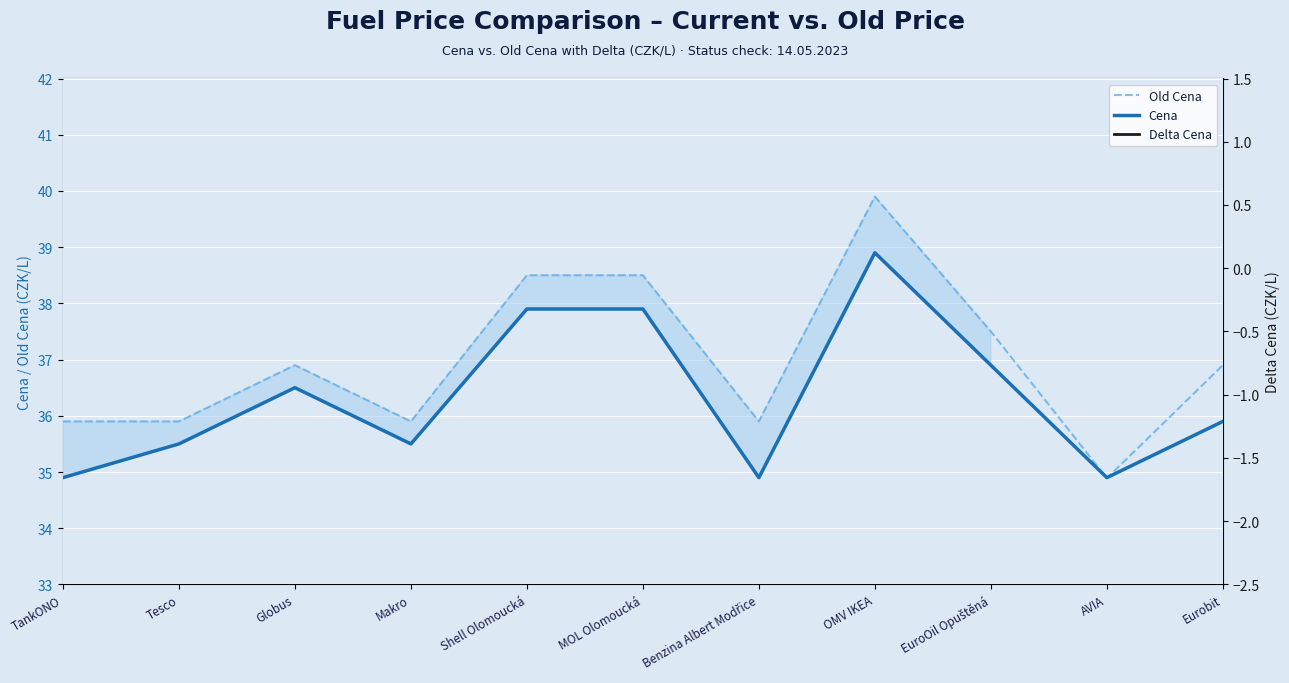

What is the spread (max minus min) of values at EuroOil Opuštěná?

38.1